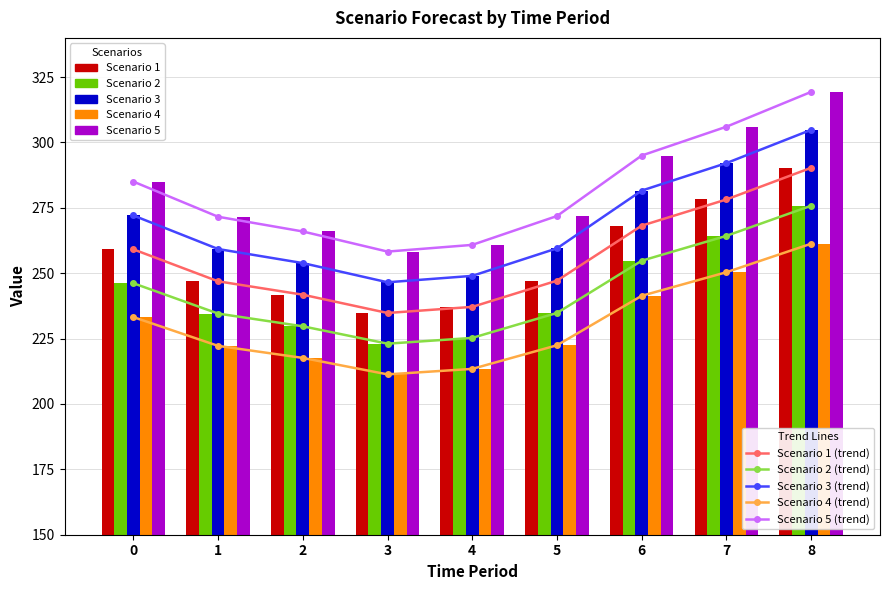

How many series are shown in this chart?

5